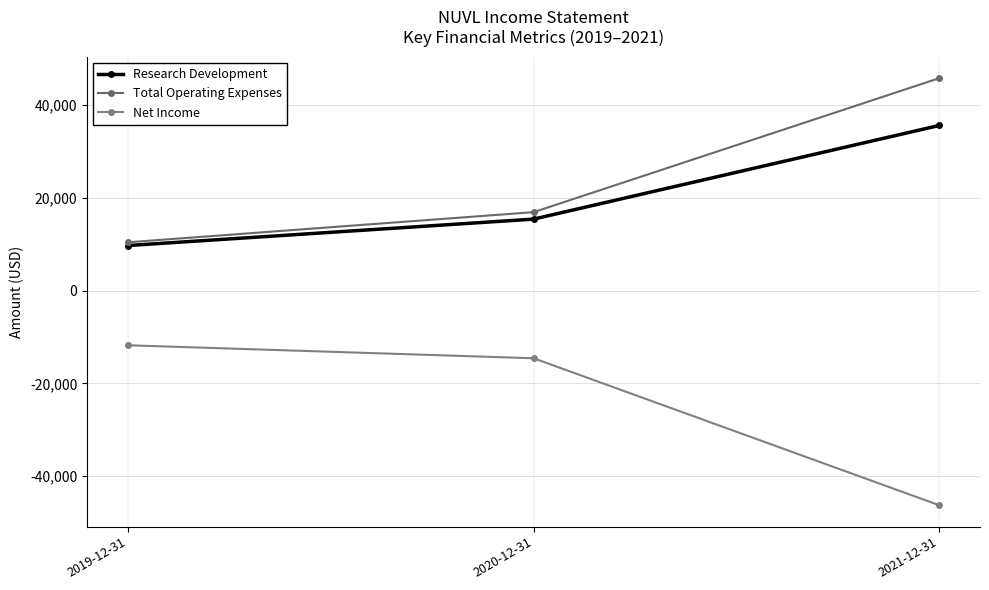

What is the smallest value displayed?

-46300